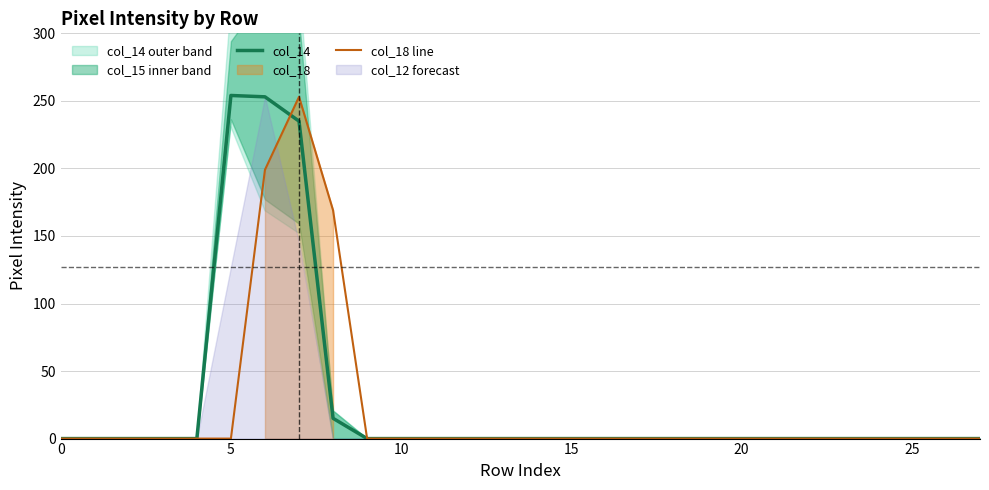

Is the value of col_18 line at 20 greater than the value of col_14 at 14?

No